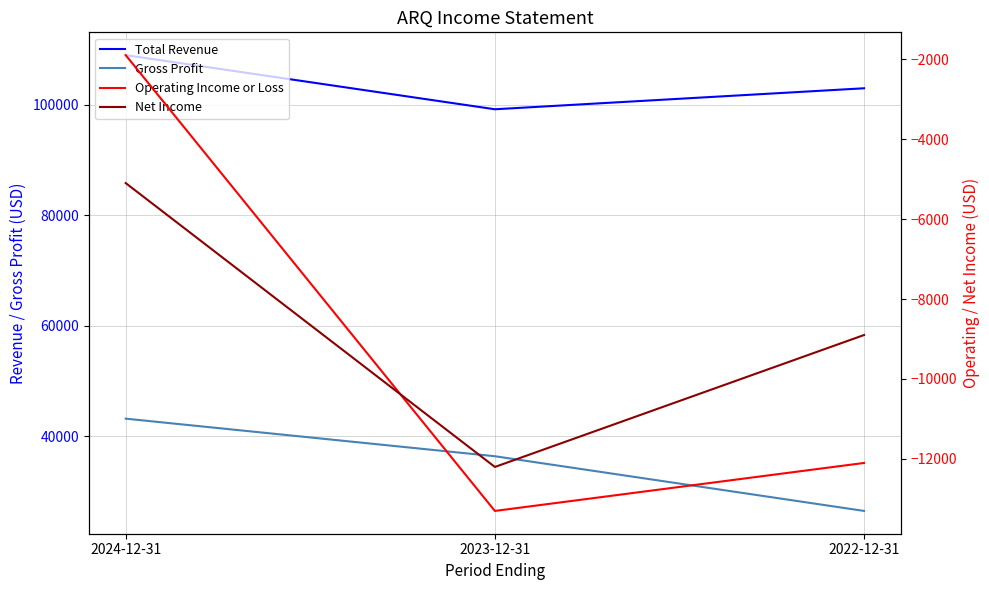

At which category does the chart reach its minimum across all series?

2023-12-31